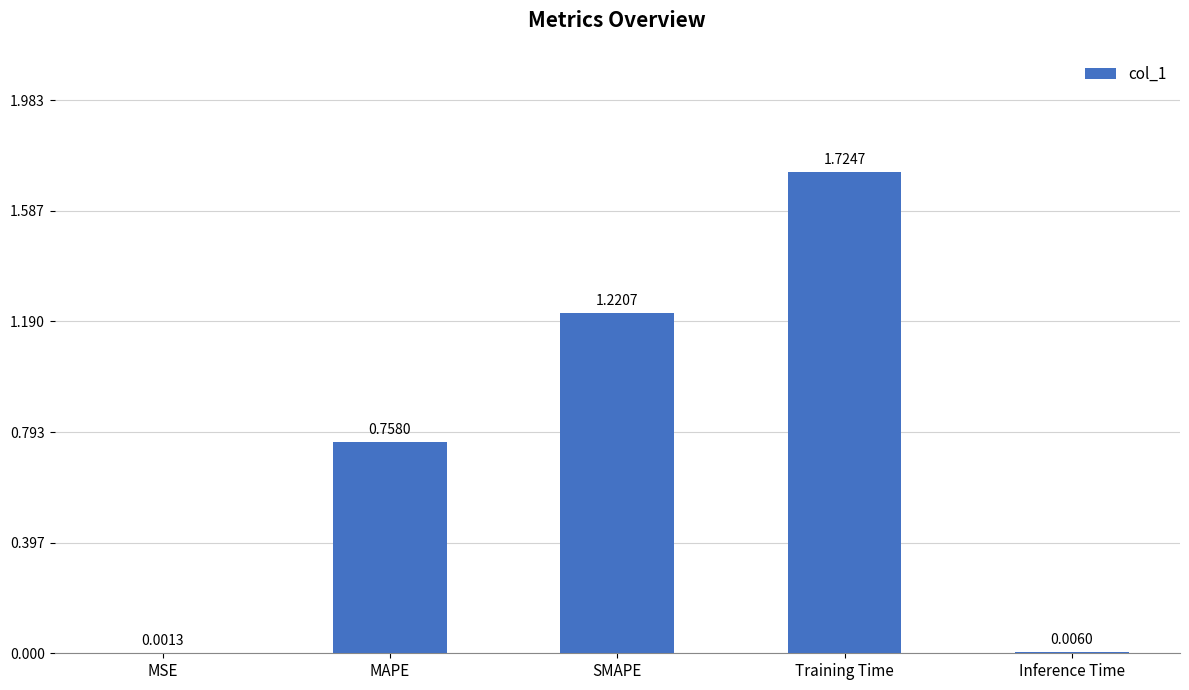

What is the change in value from MSE to MAPE?

+0.8